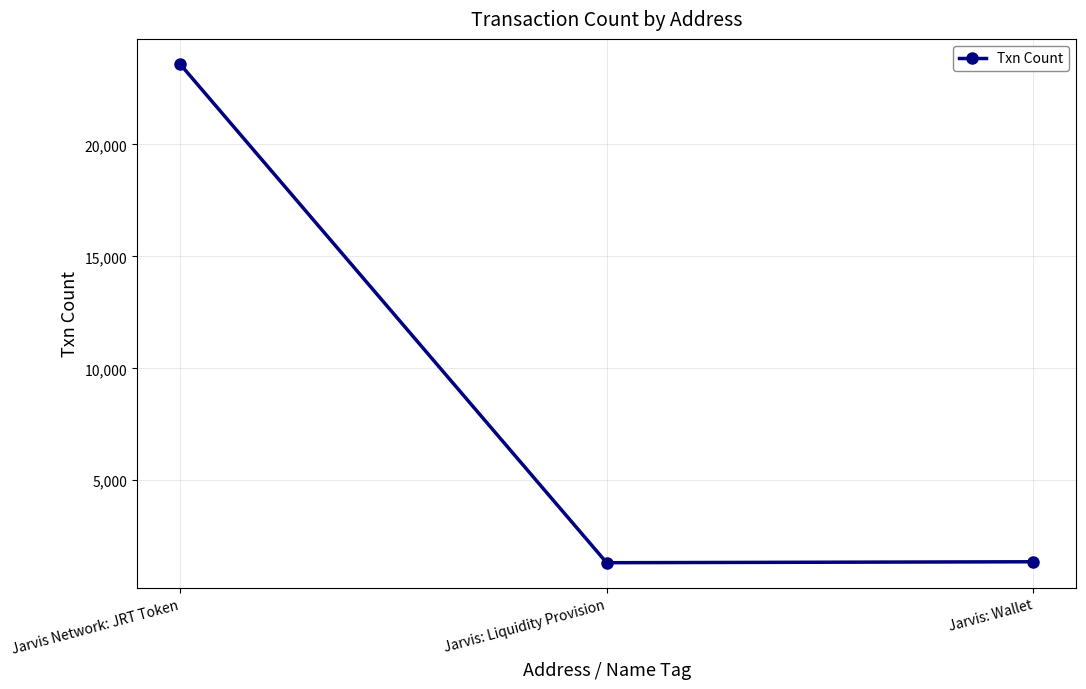

What is the greatest value displayed?

23601